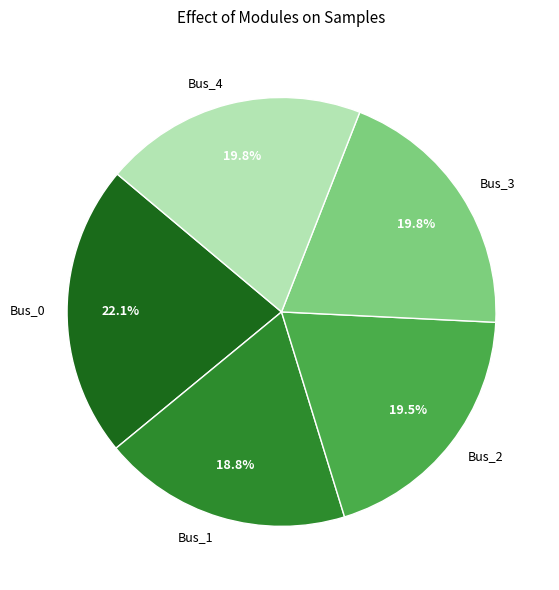

Which has a higher value, Bus_0 or Bus_4?

Bus_0